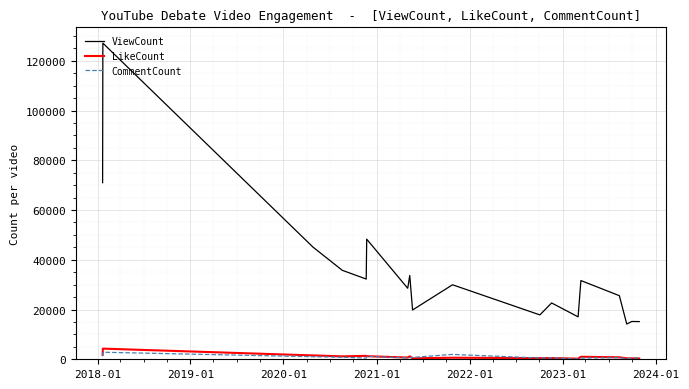

Which series has the largest range (max minus min)?

ViewCount